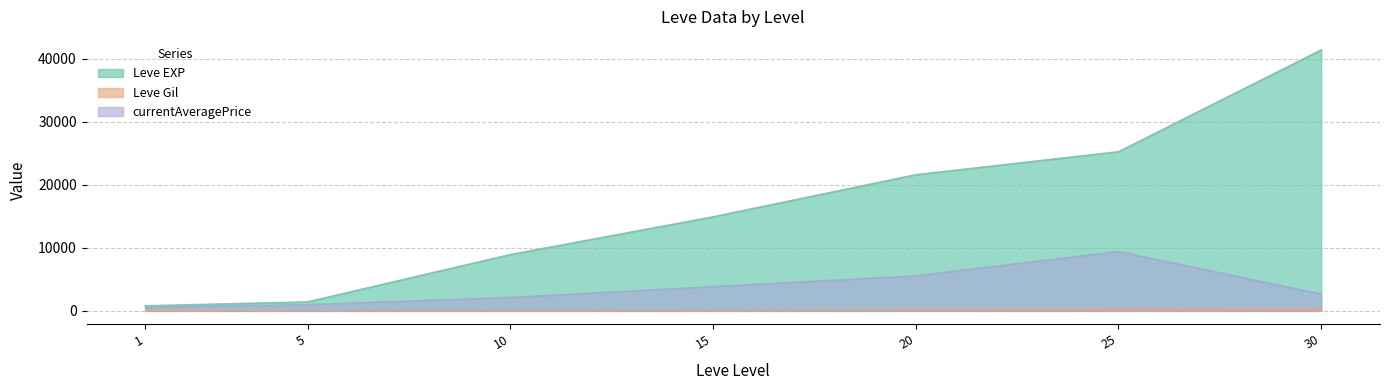

Where is Leve Gil nearest to the value 242?

20